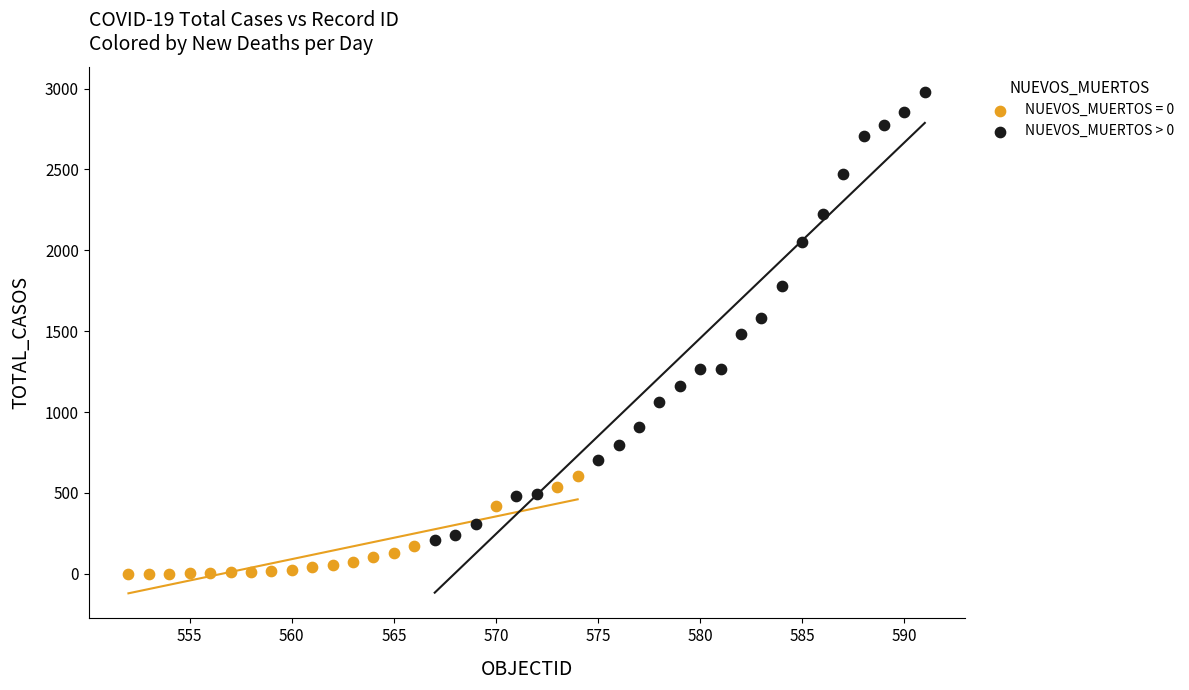

Which series contains the highest Y value?

NUEVOS_MUERTOS > 0